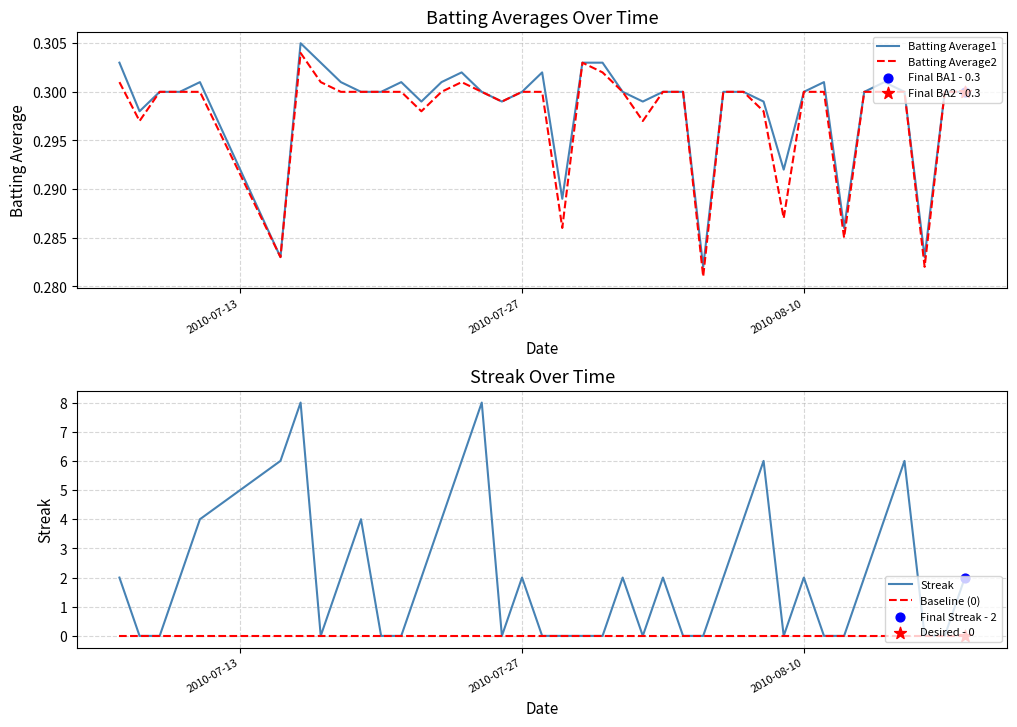

What are all the series names shown in the legend?

Batting Average1, Batting Average2, Streak, Baseline (0)